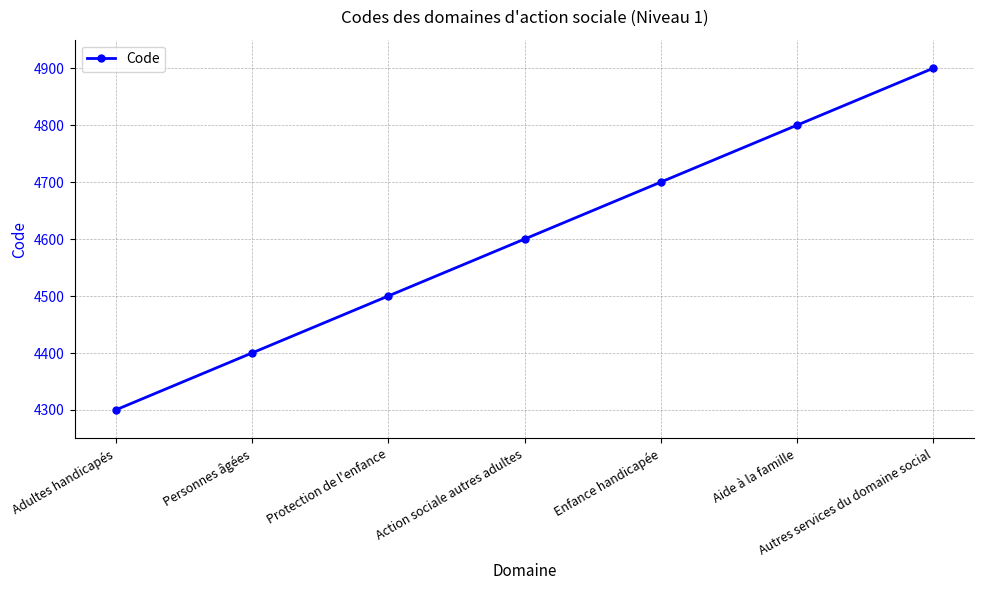

What is the sum of the values at Action sociale autres adultes and Aide à la famille?

9400